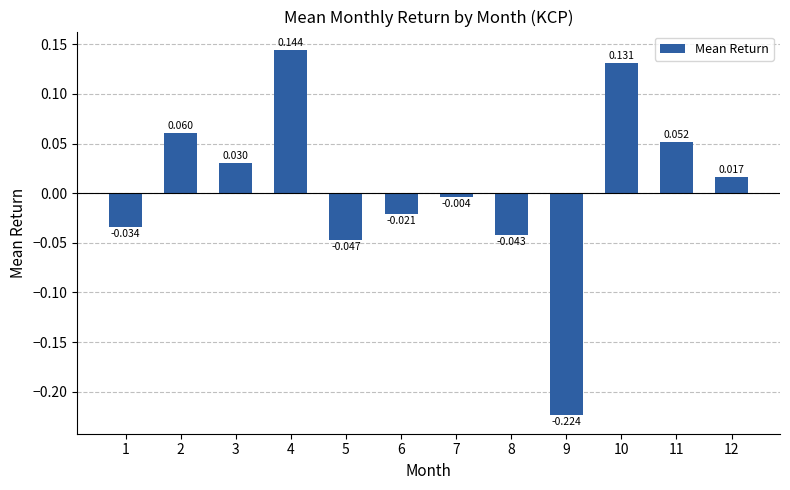

Which category has the highest value across all series?

4